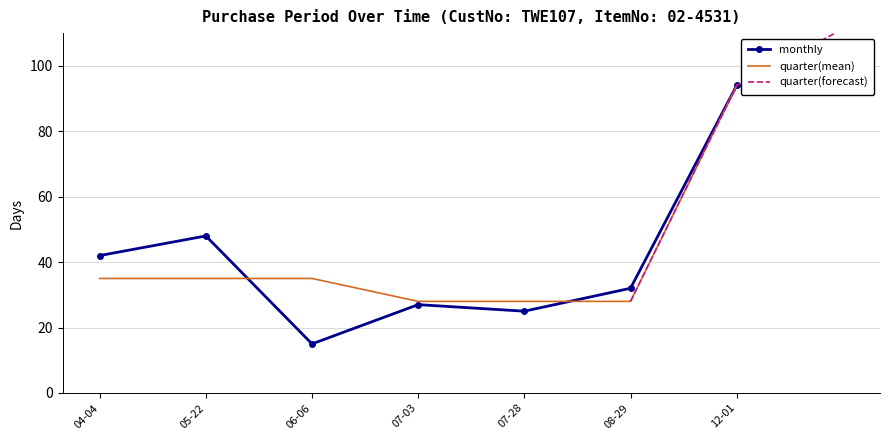

Count the number of values greater than 32.

3